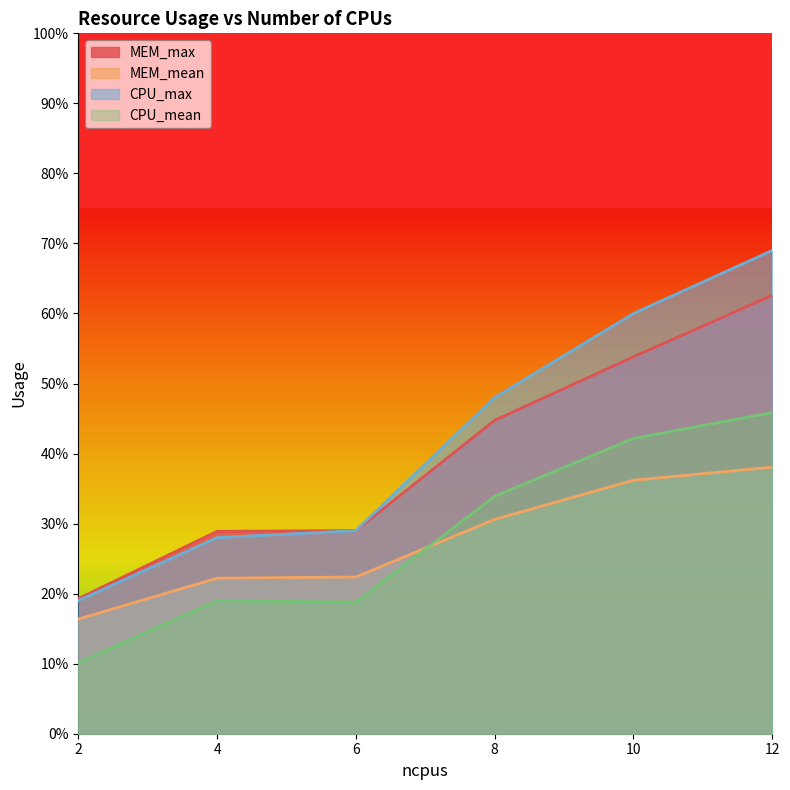

Reading left to right, list all the values displayed in this chart.

MEM_max: 19.3	28.9	29.0	44.8	53.8	62.6
MEM_mean: 16.4	22.2	22.4	30.6	36.2	38.1
CPU_max: 19.0	28.0	29.0	48.0	60.0	69.0
CPU_mean: 10.1	19.0	18.8	33.9	42.2	45.9